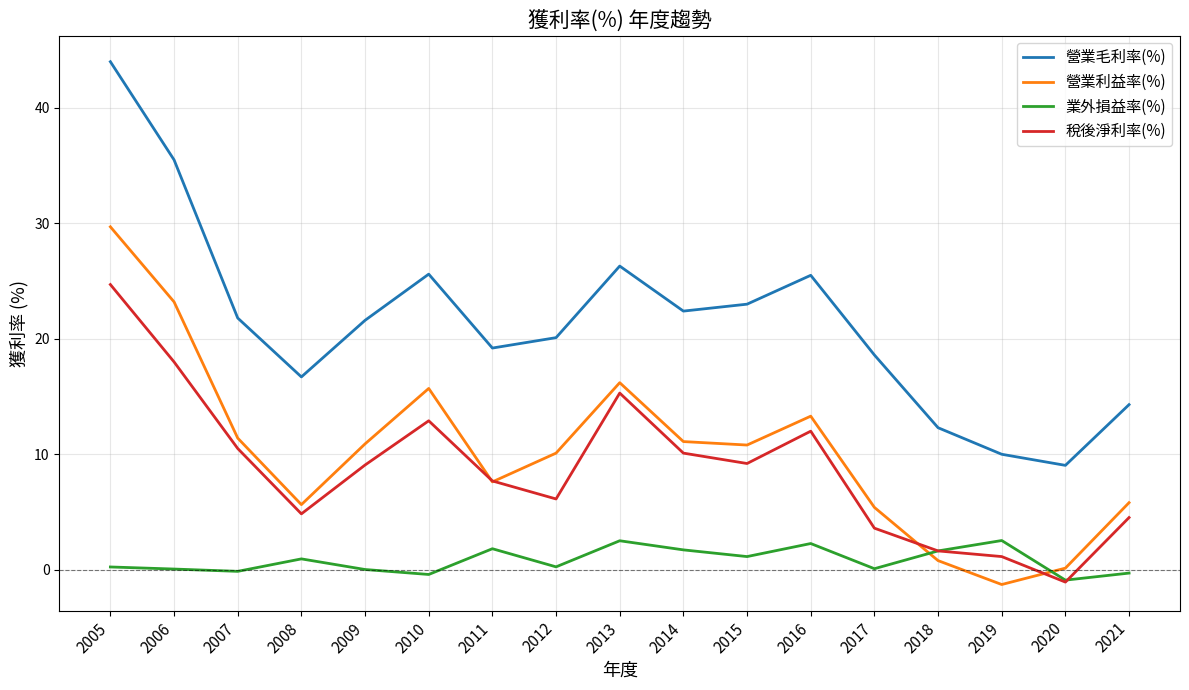

Which series has the largest total across all categories?

營業毛利率(%)